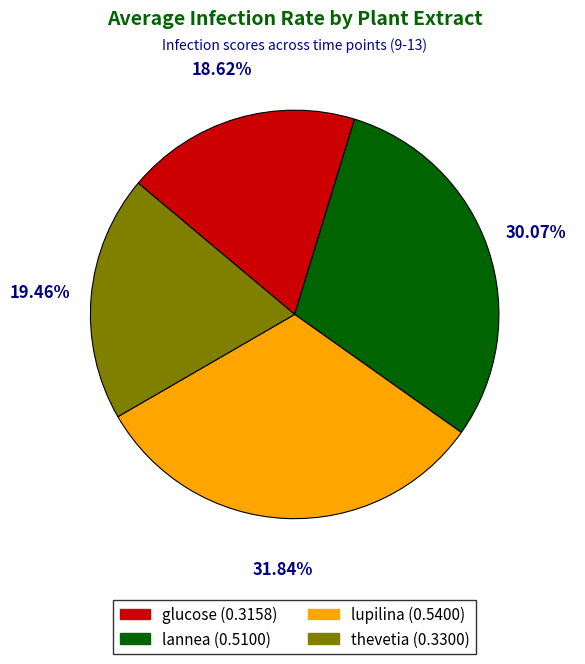

How many slices are in this pie chart?

4